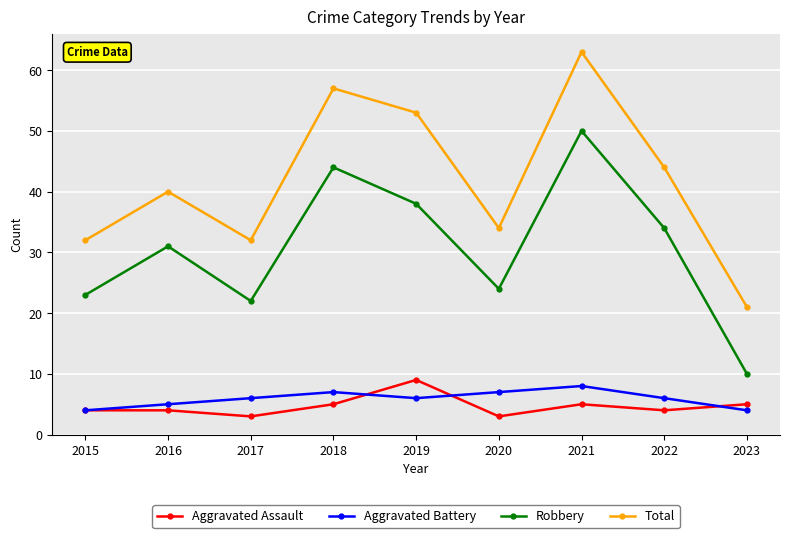

Which series has the largest total across all categories?

Total